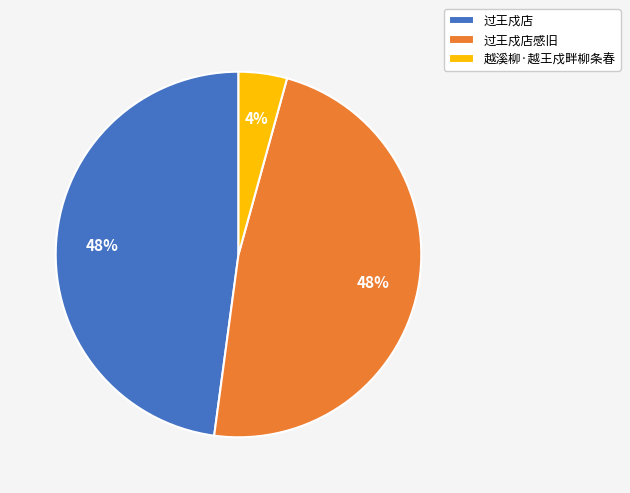

Do 过王戍店感旧 and 越溪柳·越王戍畔柳条春 together represent more than half of the pie?

Yes